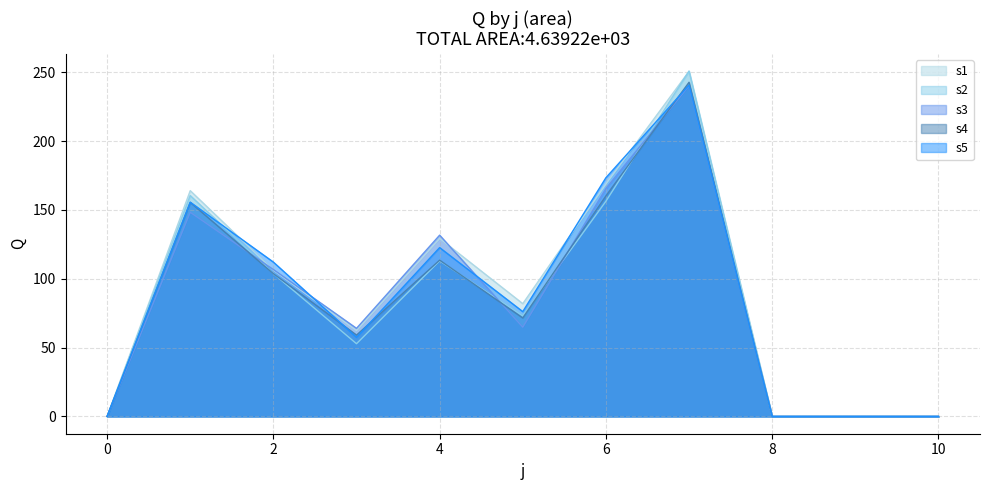

How many data points in s5 are above 76?

6